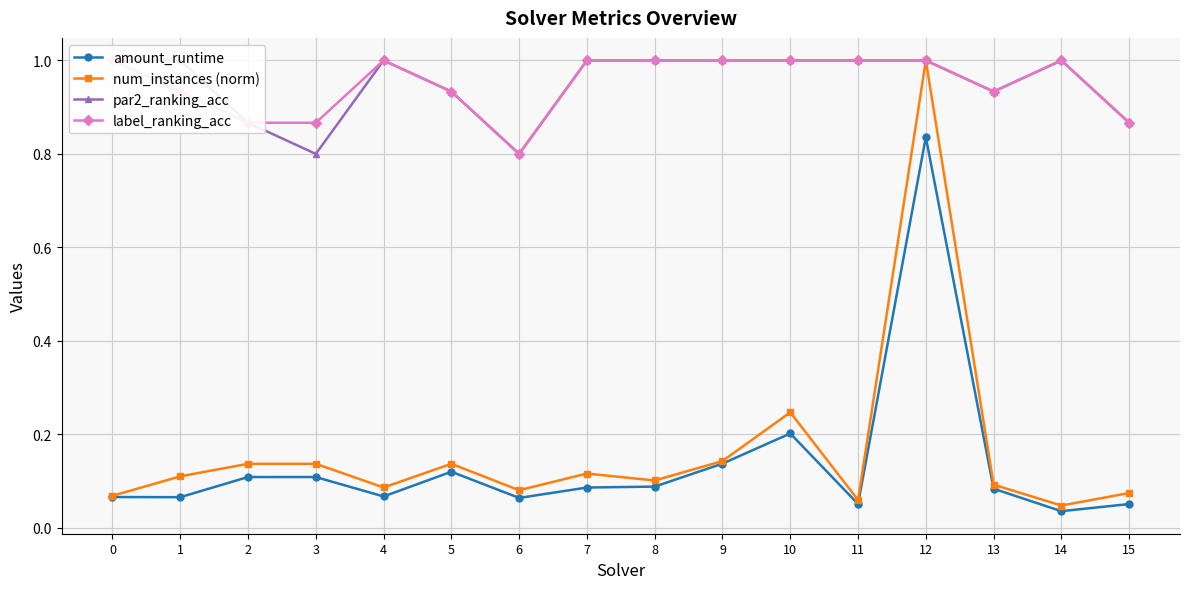

Count the number of data series in this chart.

4